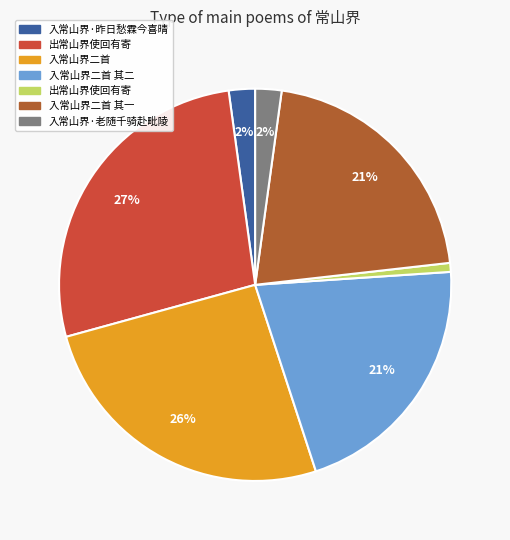

To the nearest percent, what is the difference between the largest and smallest slice percentages?

26%